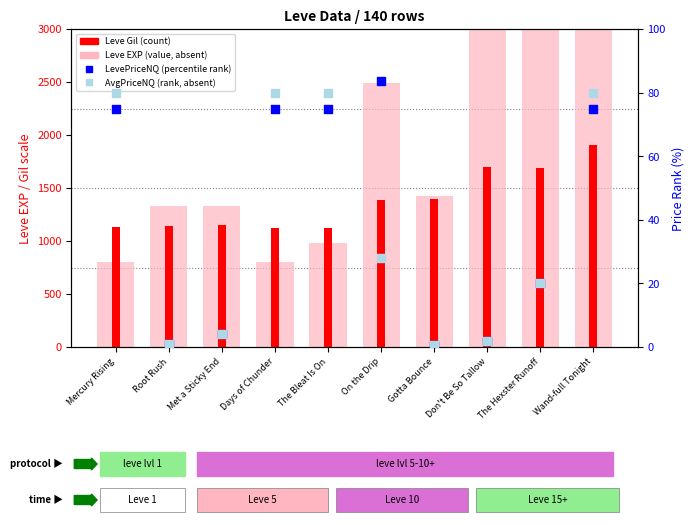

What are all the series names shown in the legend?

Leve EXP (value, absent), Leve Gil (count), LevePriceNQ (percentile rank), AvgPriceNQ (rank, absent)